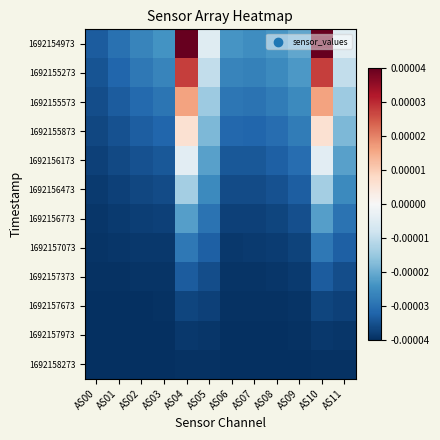

How many distinct data groups are displayed?

12